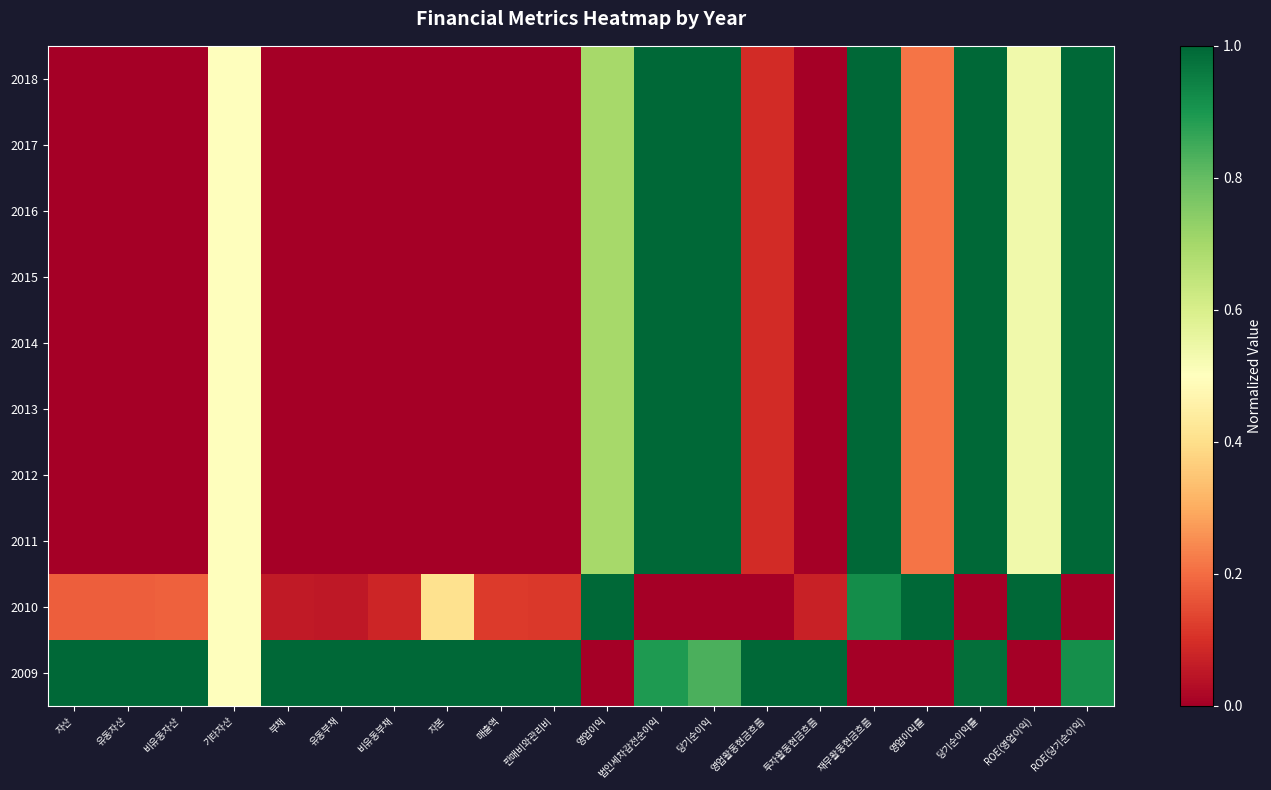

At which category does the chart reach its peak across all series?

법인세차감전순이익